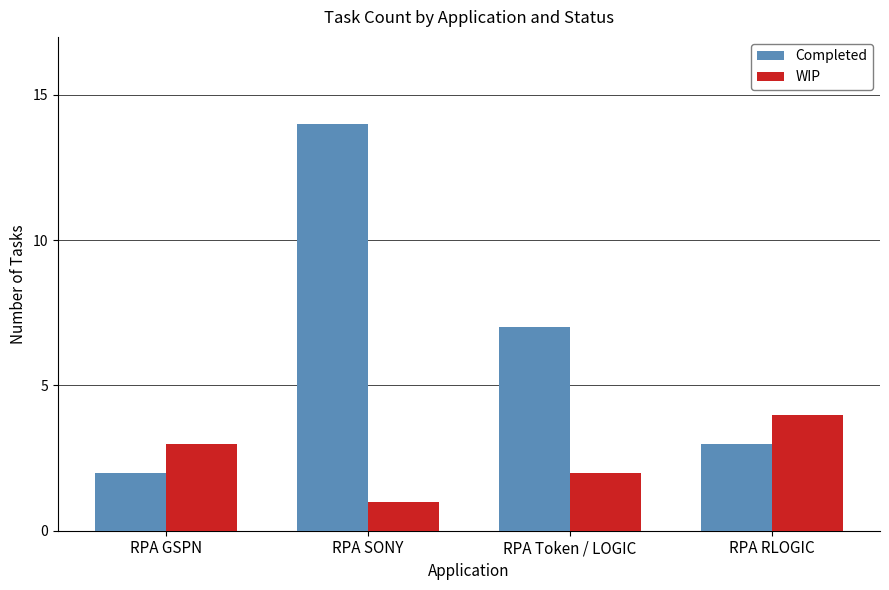

Which series has the widest spread of values?

Completed